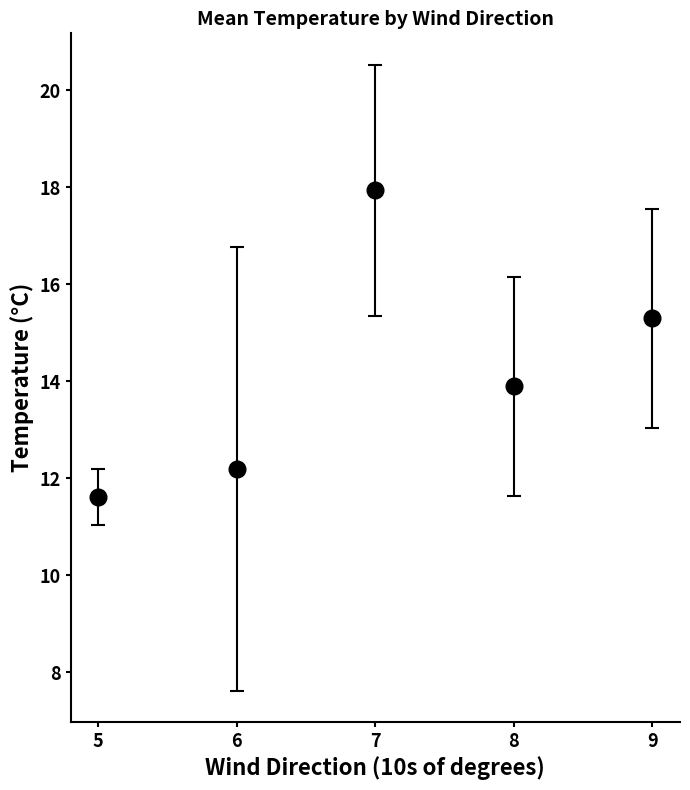

Is it true that the value at 9 is 22.7?

False